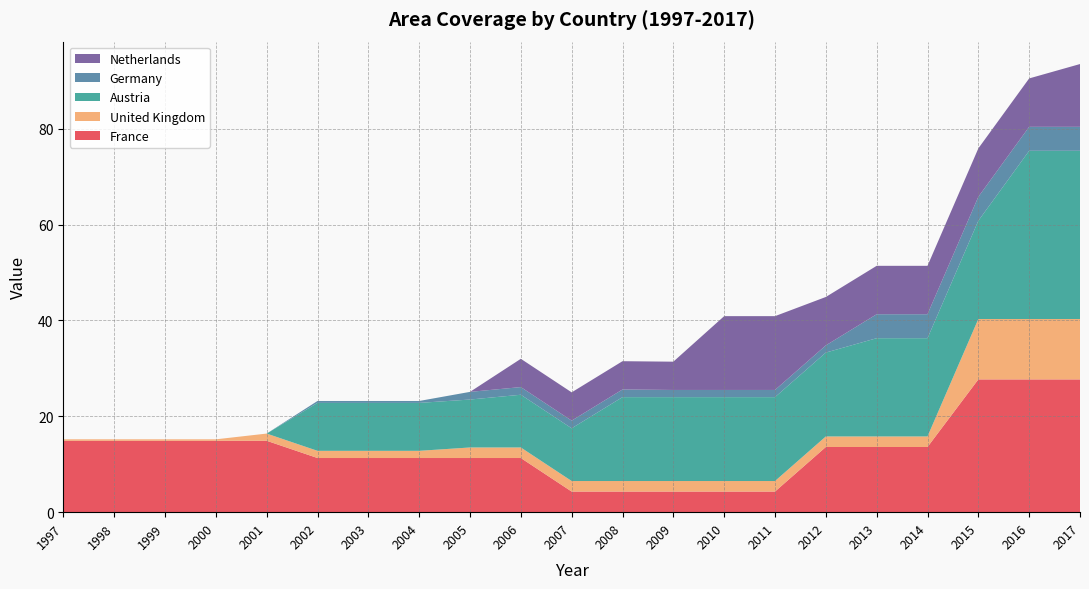

Reading left to right, transcribe all the data shown in this chart.

France: 14.9	14.9	14.9	14.9	14.9	11.3	11.3	11.3	11.3	11.3	4.3	4.3	4.3	4.3	4.3	13.6	13.6	13.6	27.7	27.7	27.7
United Kingdom: 0.3	0.3	0.3	0.3	1.5	1.5	1.5	1.5	2.2	2.2	2.2	2.2	2.2	2.2	2.2	2.2	2.2	2.2	12.6	12.6	12.6
Austria: 0.0	0.0	0.0	0.0	0.0	10.0	10.0	10.0	10.0	11.0	11.0	17.5	17.5	17.5	17.5	17.5	20.5	20.5	20.5	35.1	35.1
Germany: 0.0	0.0	0.0	0.0	0.0	0.4	0.4	0.4	1.6	1.6	1.6	1.6	1.5	1.5	1.5	1.5	5.0	5.0	5.0	5.0	5.0
Netherlands: 0.0	0.0	0.0	0.0	0.0	0.0	0.0	0.0	0.0	5.9	5.9	5.9	5.9	15.4	15.4	10.1	10.1	10.1	10.1	10.1	13.1